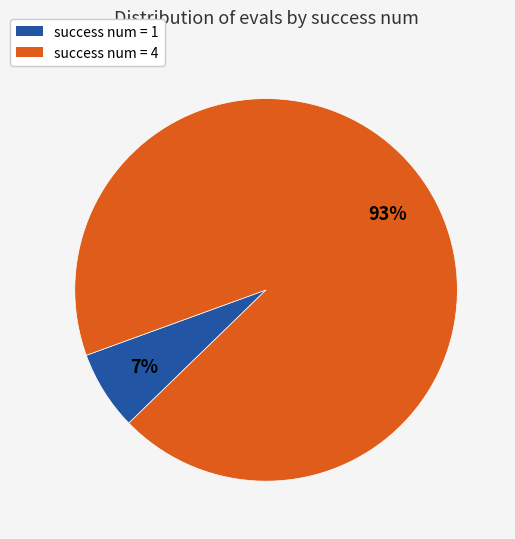

Which category has the smallest portion of the pie?

success num = 1